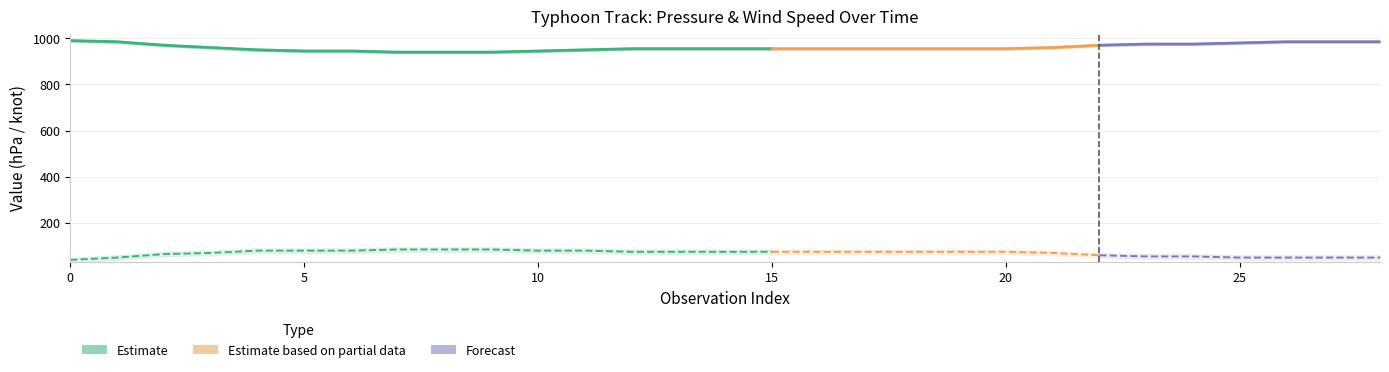

Which series has the largest total across all categories?

pressure (hPa)